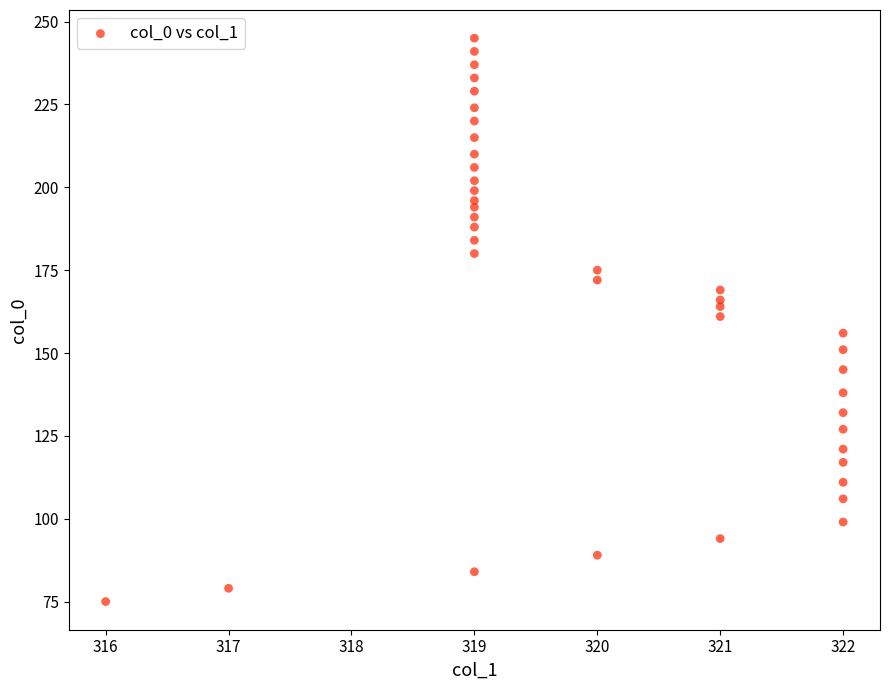

What is the range of Y values (max minus min)?

170